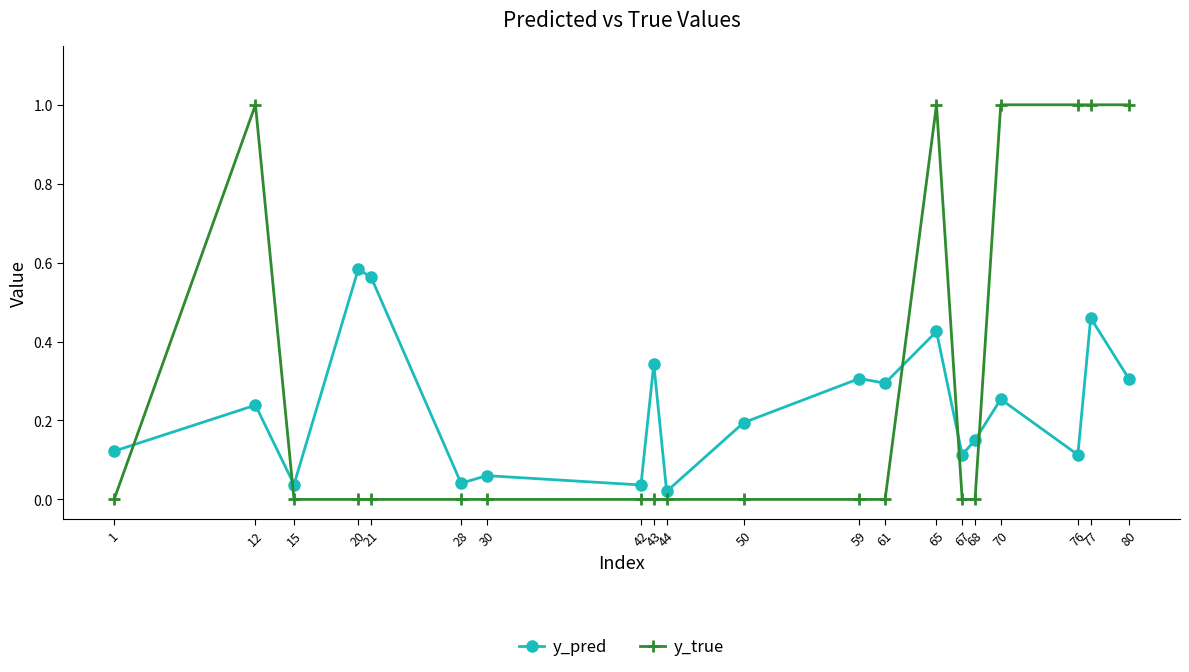

Which series has the widest spread of values?

y_true